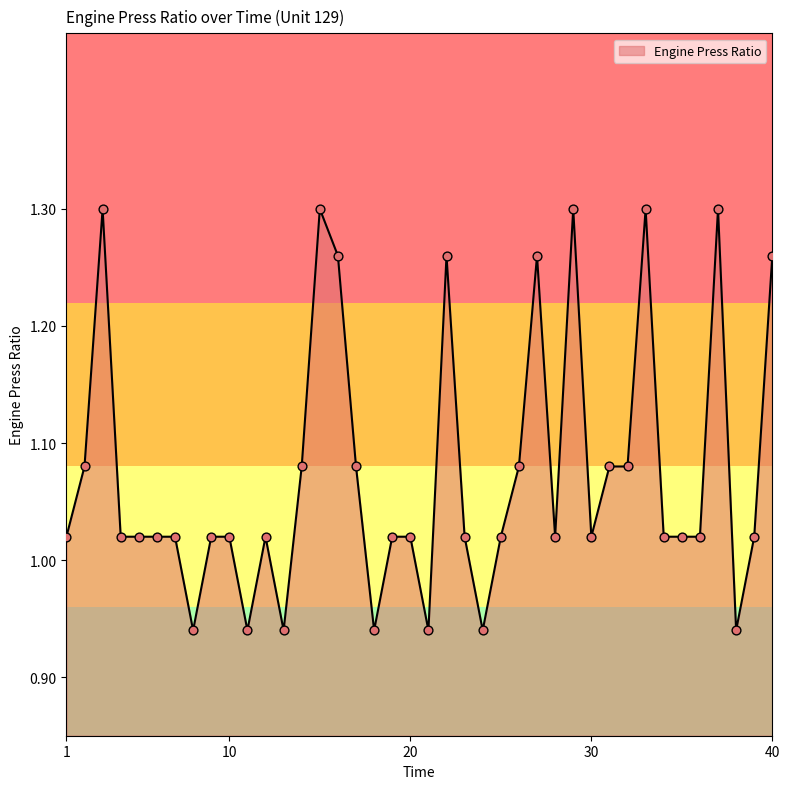

What is the difference between the maximum and minimum values?

0.4